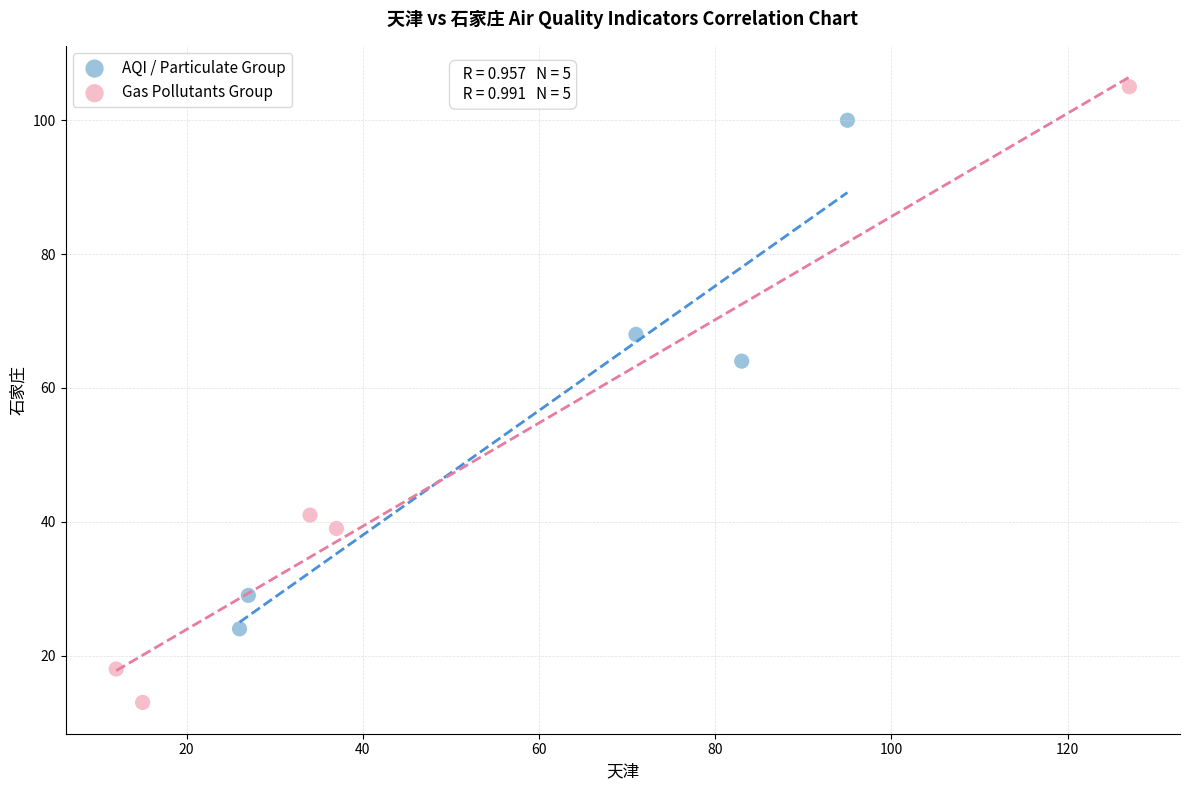

Which series contains the highest Y value?

Gas Pollutants Group